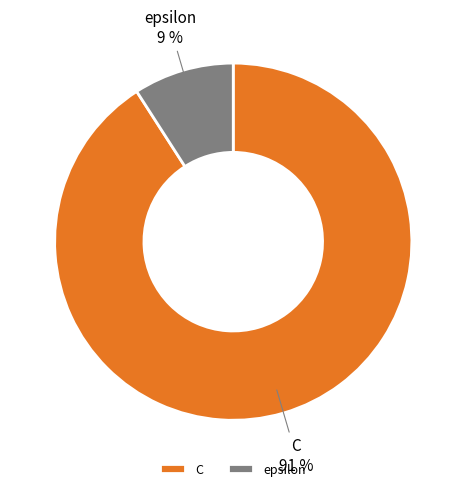

Is there a majority slice in this chart?

Yes